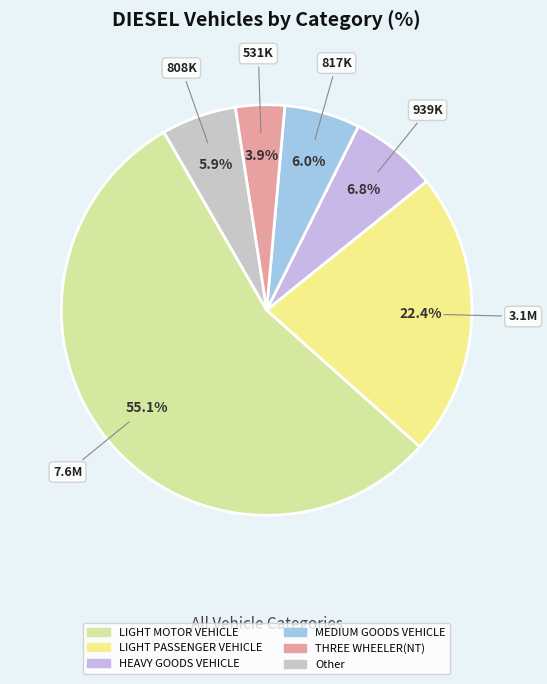

Count the number of slices in the pie.

6